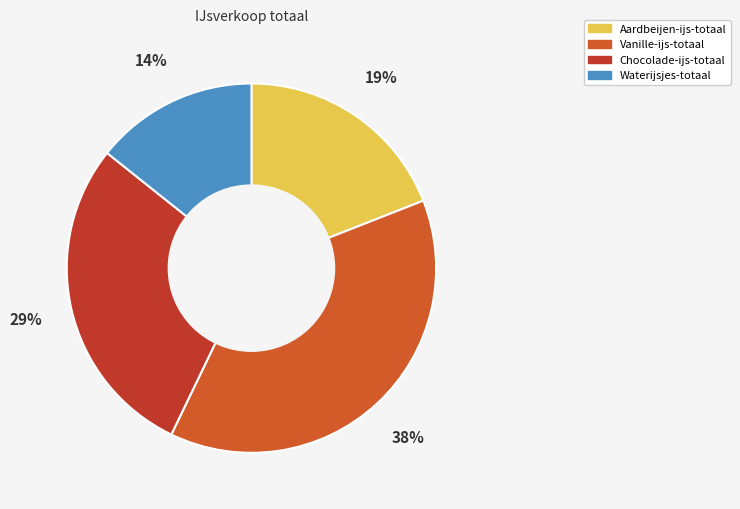

Which slice is the largest?

Vanille-ijs-totaal